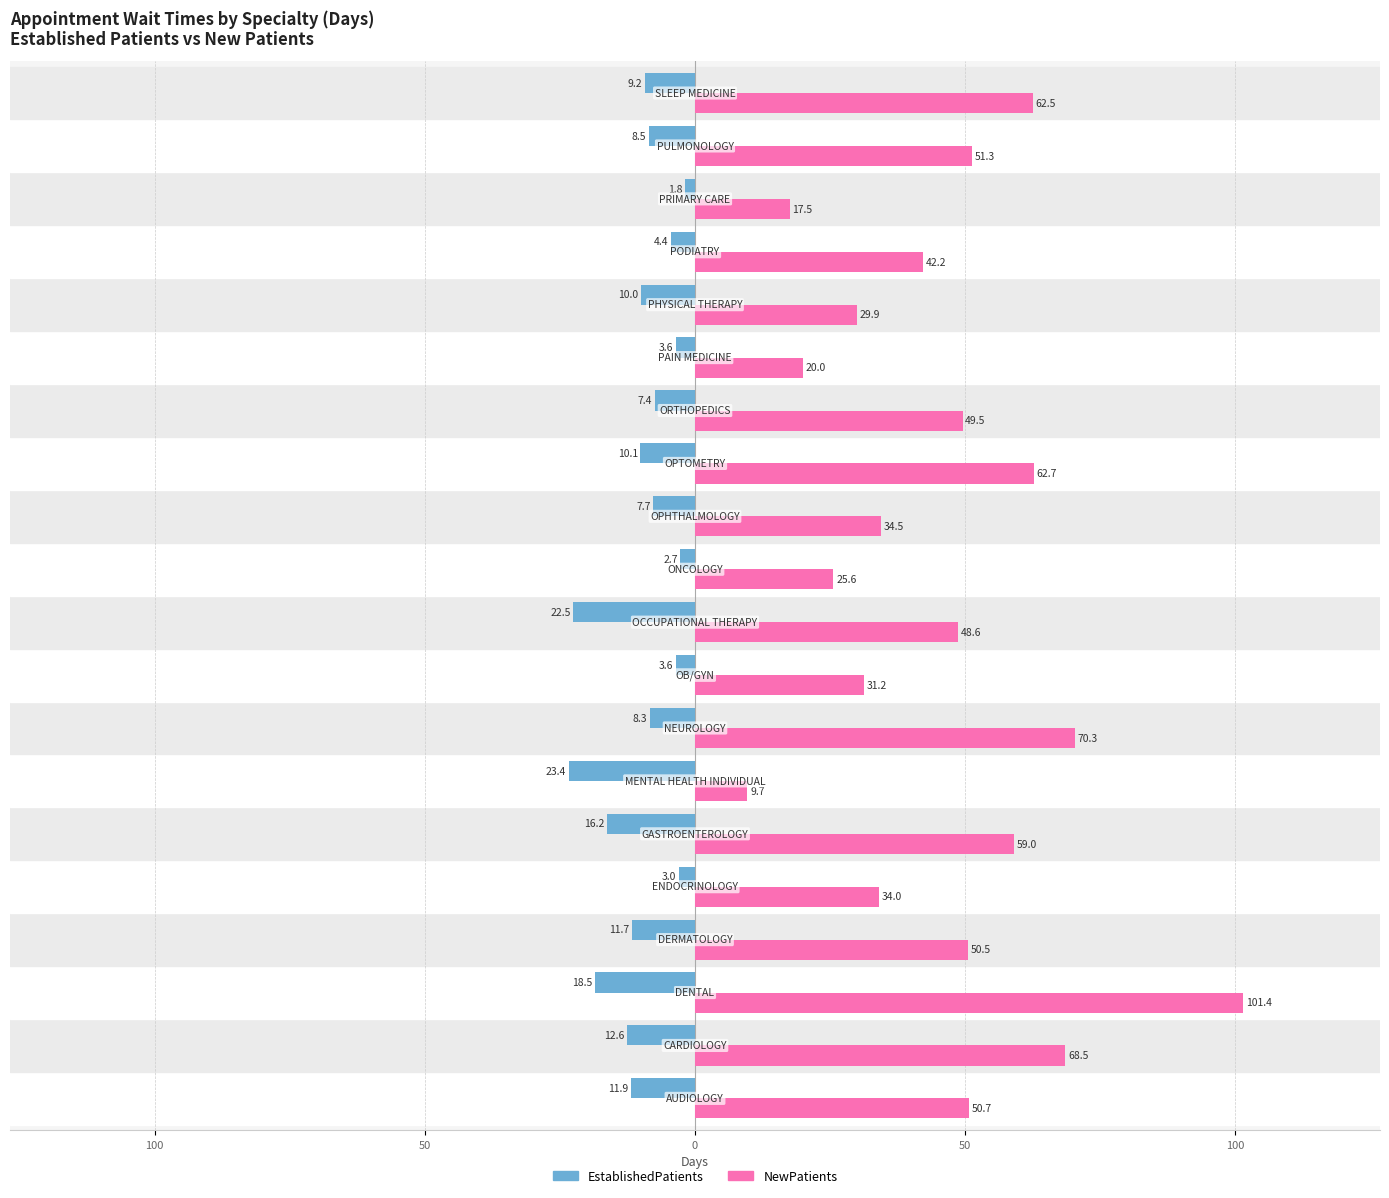

What are all the series names shown in the legend?

EstablishedPatients, NewPatients